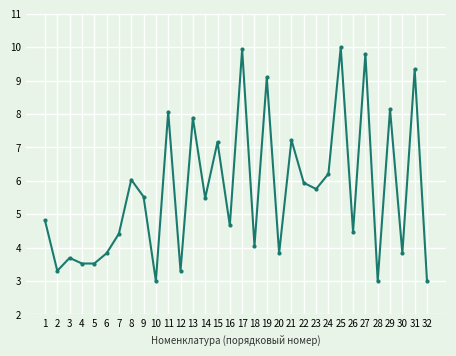

What is the value of the 29th point from the left?

8.1